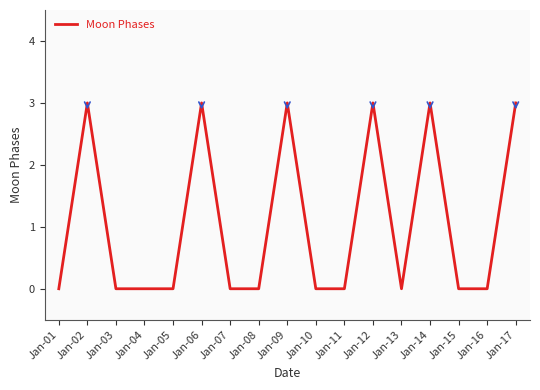

How many values are between 0 and 3?

17